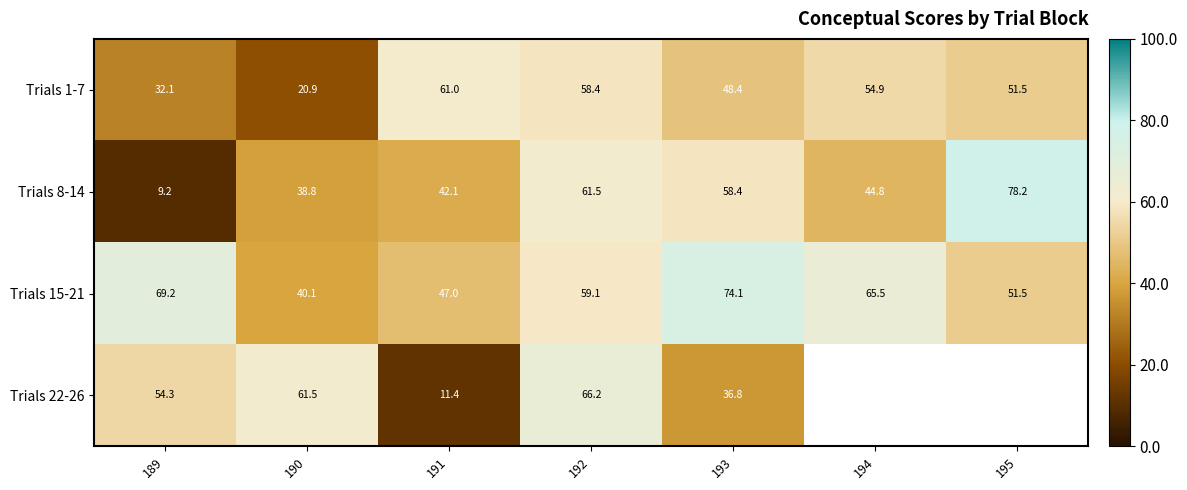

What is the difference between the maximum and second lowest values in the Trials 8-14 series?

39.4